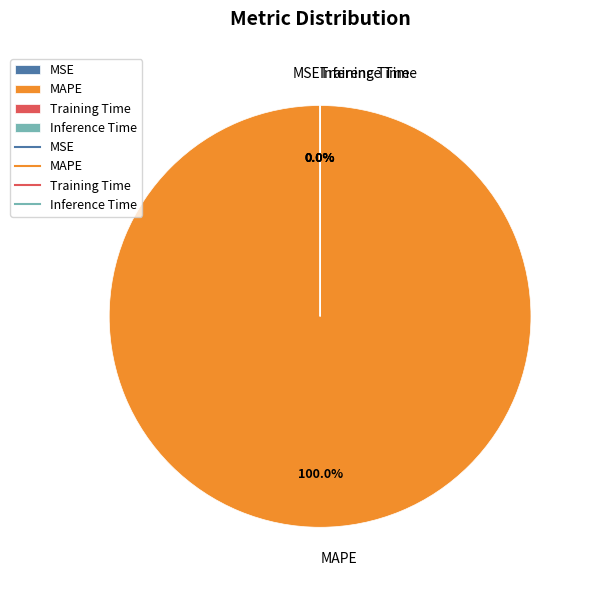

Is there any slice that represents more than half of the pie?

Yes